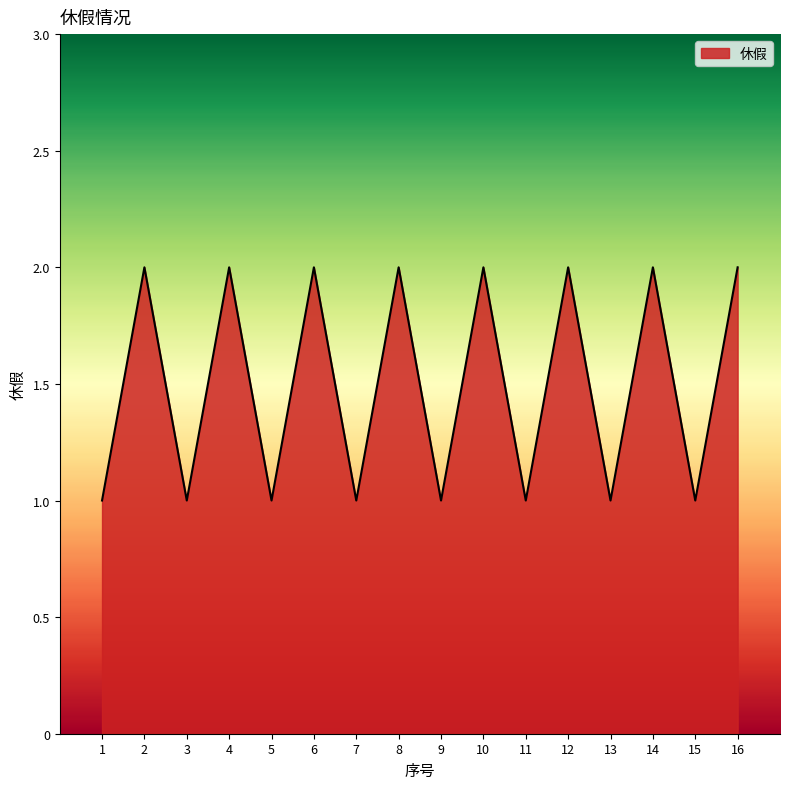

What is the difference between the second highest and second lowest values?

1